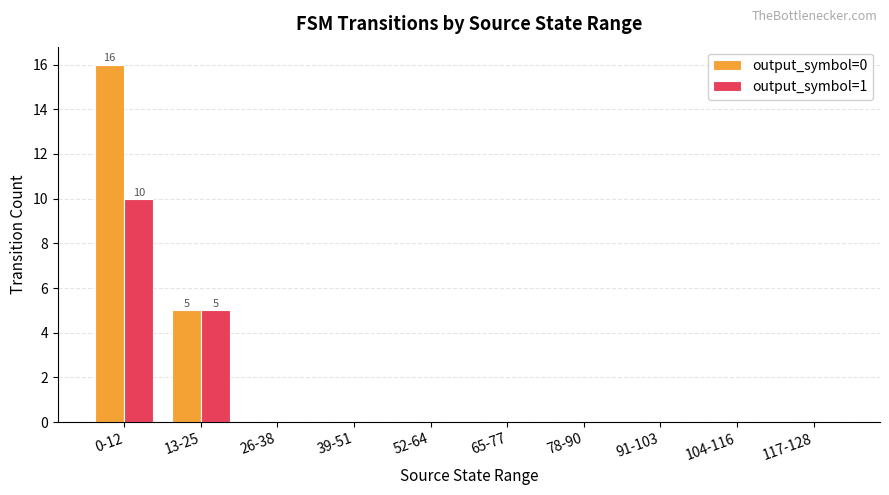

Reading left to right, extract all data points from this chart.

output_symbol=0: 0-12=16	13-25=5	26-38=0	39-51=0	52-64=0	65-77=0	78-90=0	91-103=0	104-116=0	117-128=0
output_symbol=1: 0-12=10	13-25=5	26-38=0	39-51=0	52-64=0	65-77=0	78-90=0	91-103=0	104-116=0	117-128=0